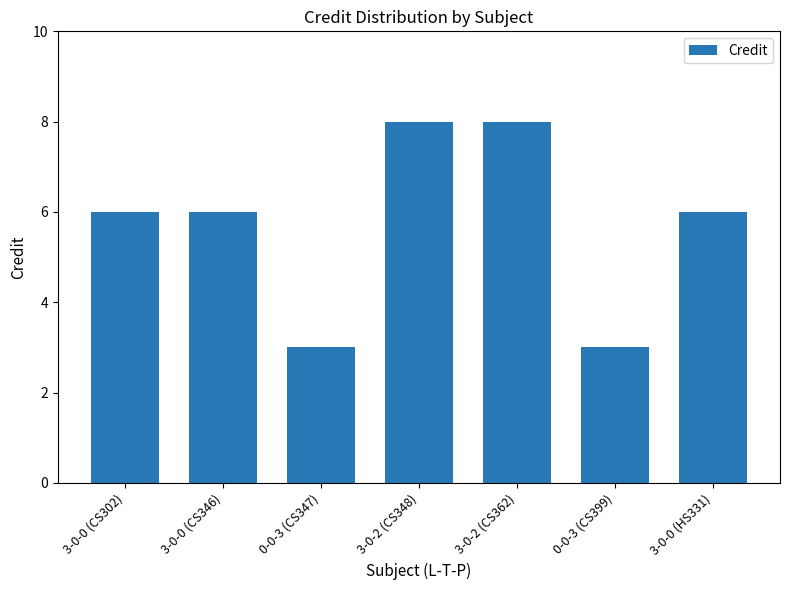

What is the difference between the values at 0-0-3 (CS399) and 3-0-2 (CS362)?

5